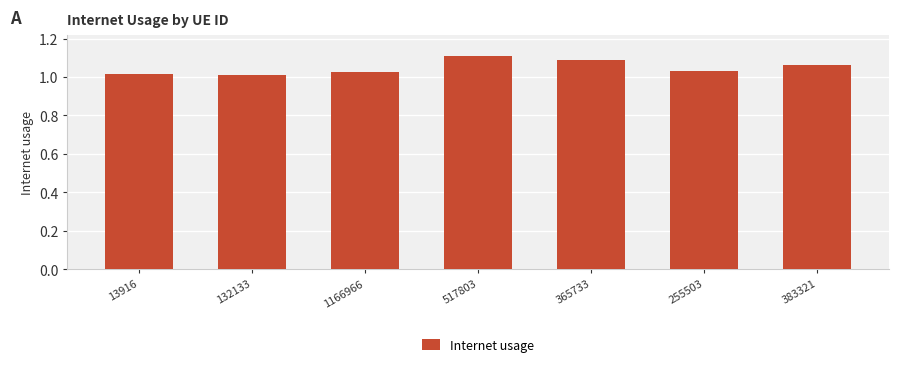

What is the label of the 3rd bar from the left?

1166966